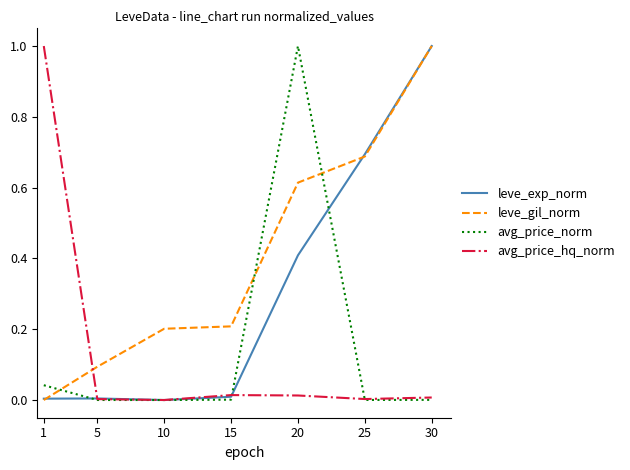

The leve_exp_norm series shows 0.0 at 15. True or false?

True